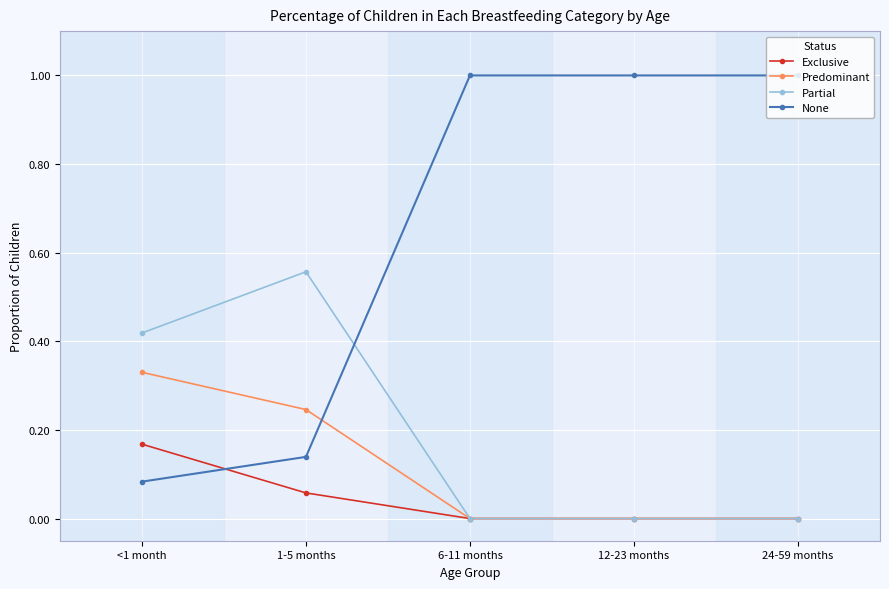

Rank the series by their maximum value, from lowest to highest.

Exclusive, Predominant, Partial, None